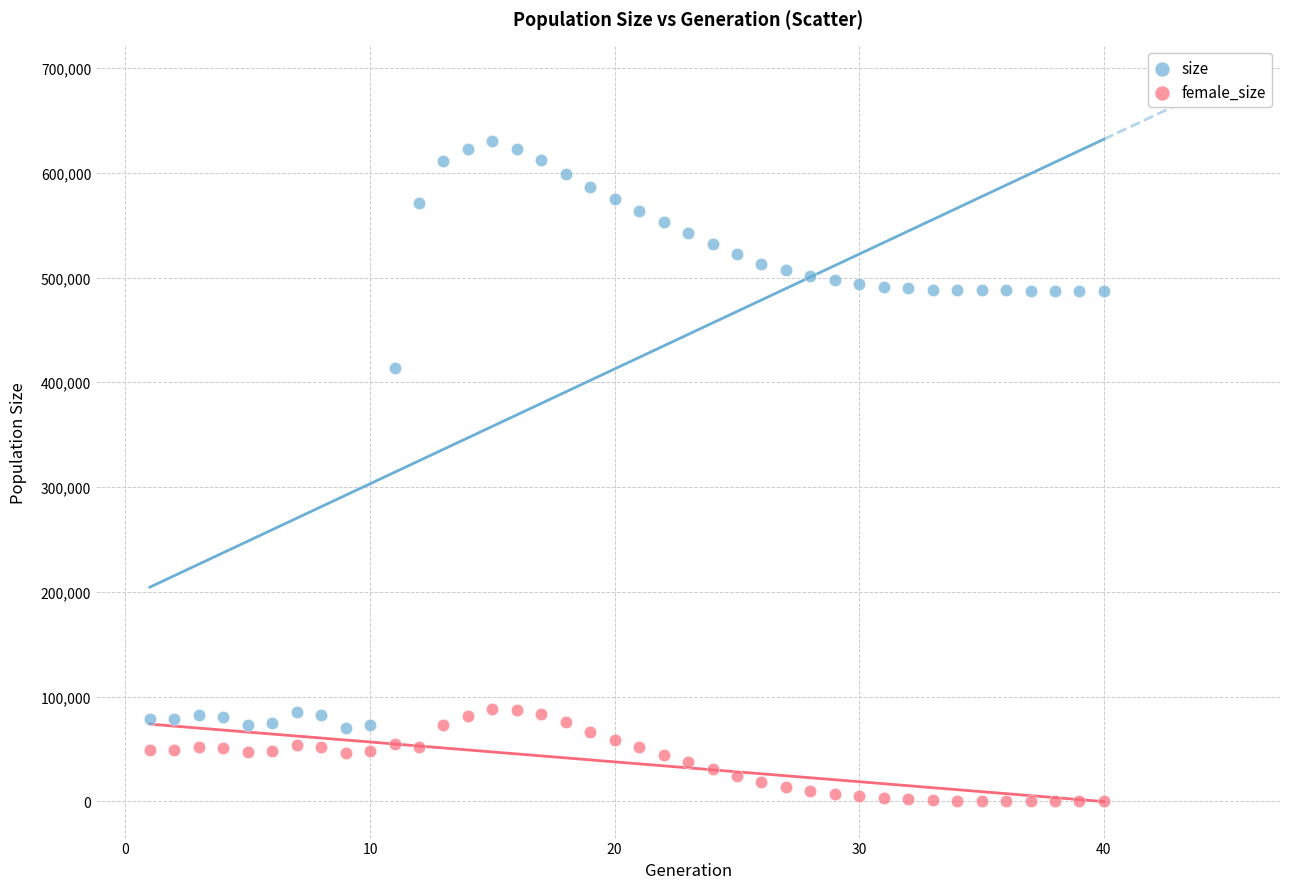

Which series has the largest Y range (max minus min)?

size